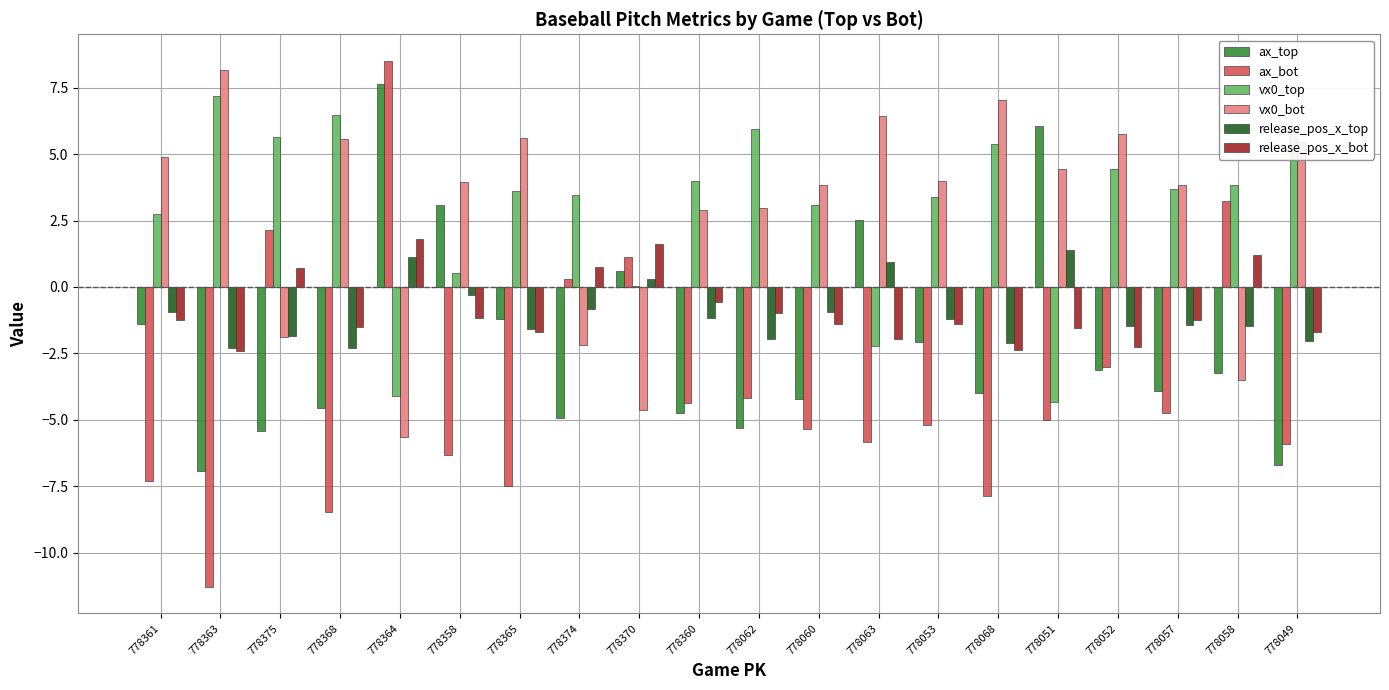

Is the value of ax_bot at 778058 greater than the value of vx0_top at 778361?

Yes